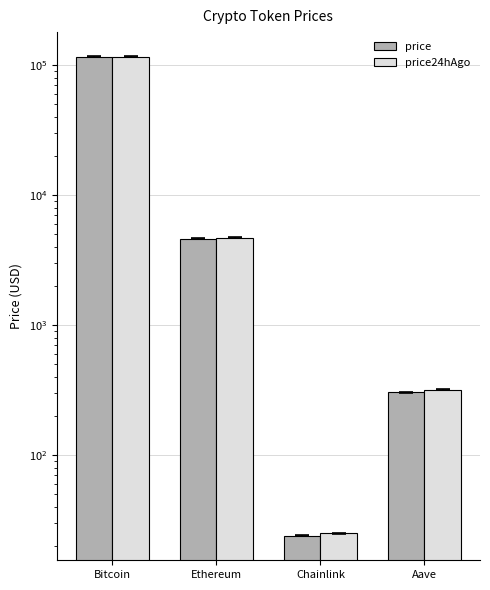

Are the bars horizontal?

No